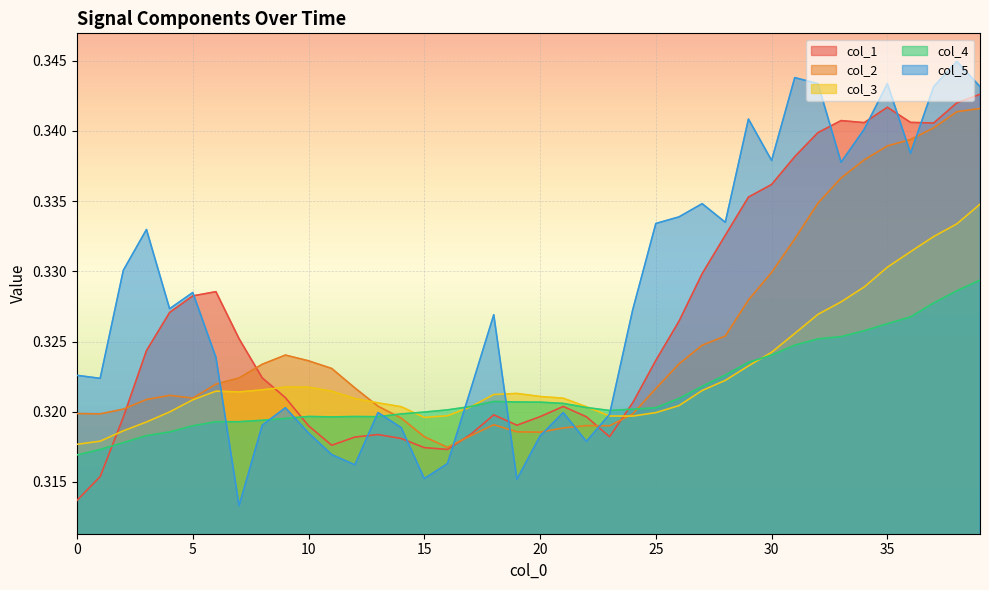

At which category does col_1 reach its first local peak?

6